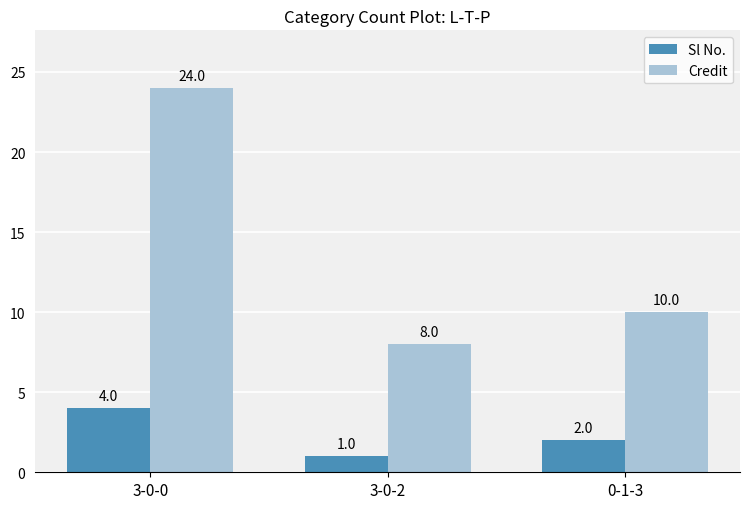

The Sl No. series shows 4 at 3-0-0. True or false?

True